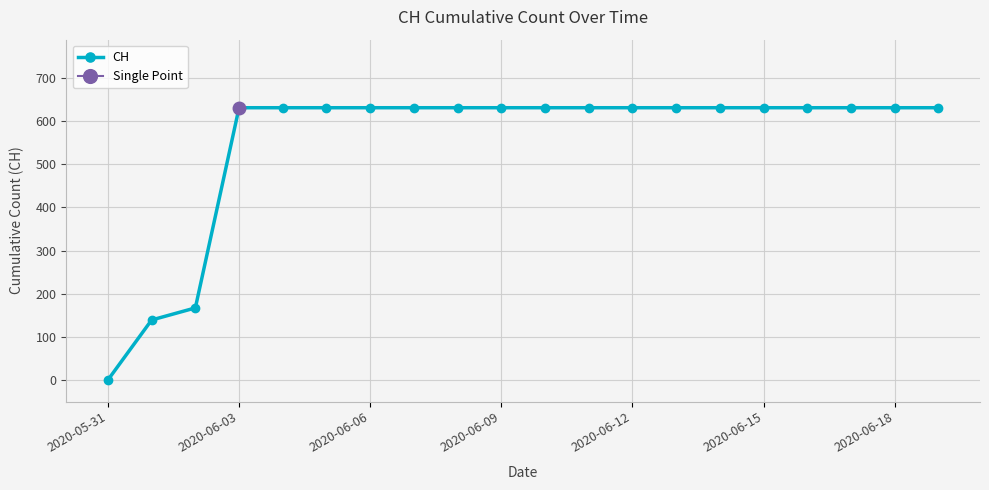

The chart shows a value of 631 at 2020-06-15. True or false?

True